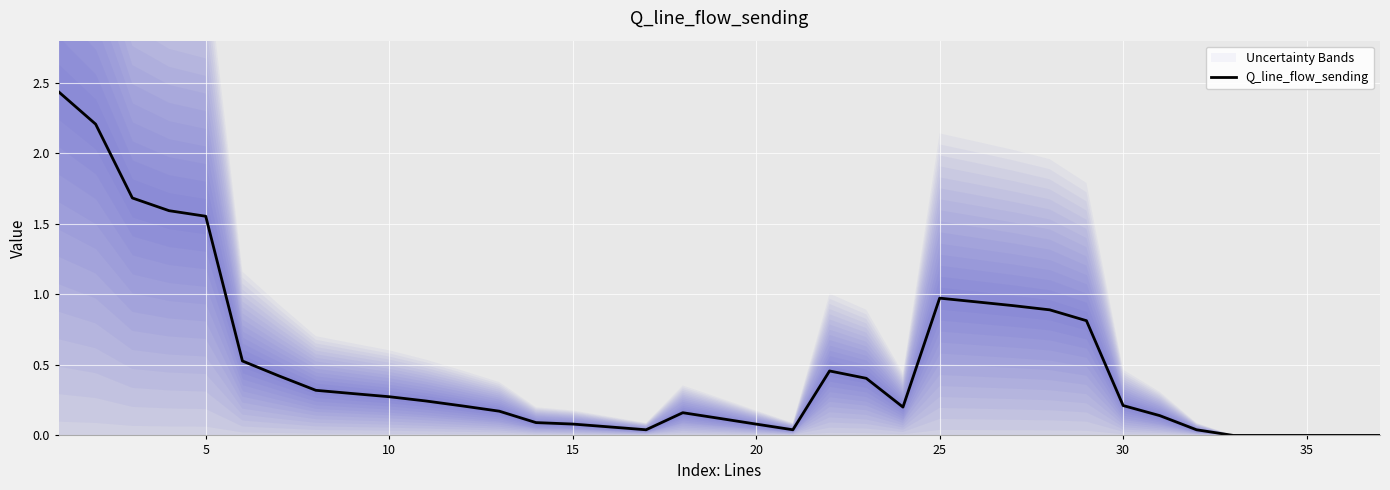

What is the average value?

0.5